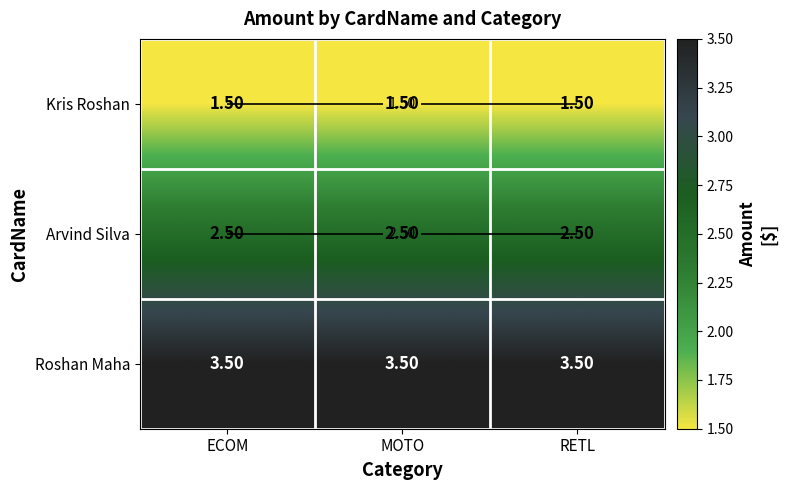

Which series has the widest spread of values?

Kris Roshan